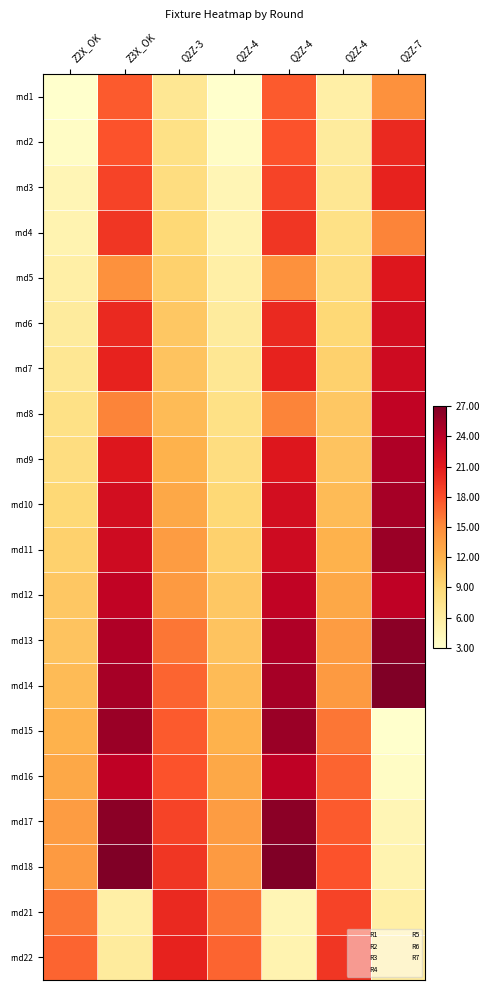

What is the spread (max minus min) of values at Q2Z-4?

14.0